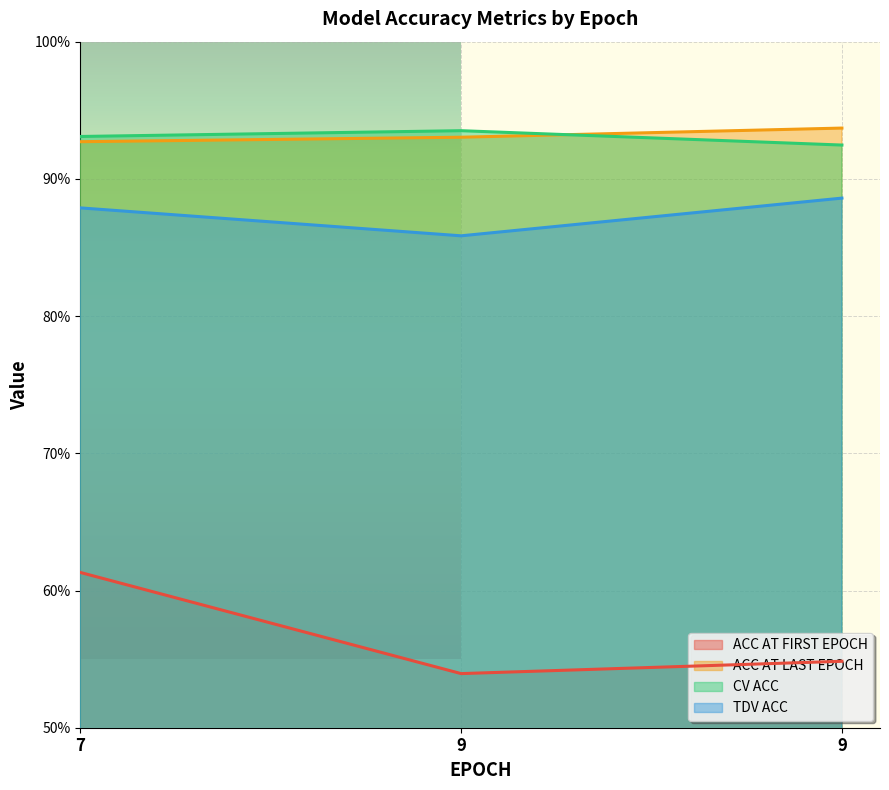

The value of ACC AT FIRST EPOCH at 9 is 13.5. True or false?

False